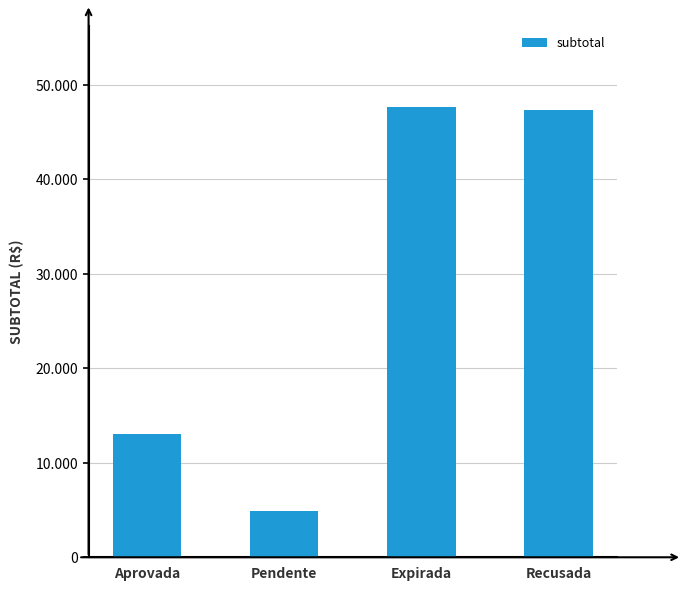

Reading right to left, extract all data points from this chart.

Recusada=47370.0	Expirada=47670.0	Pendente=4935.0	Aprovada=13070.0